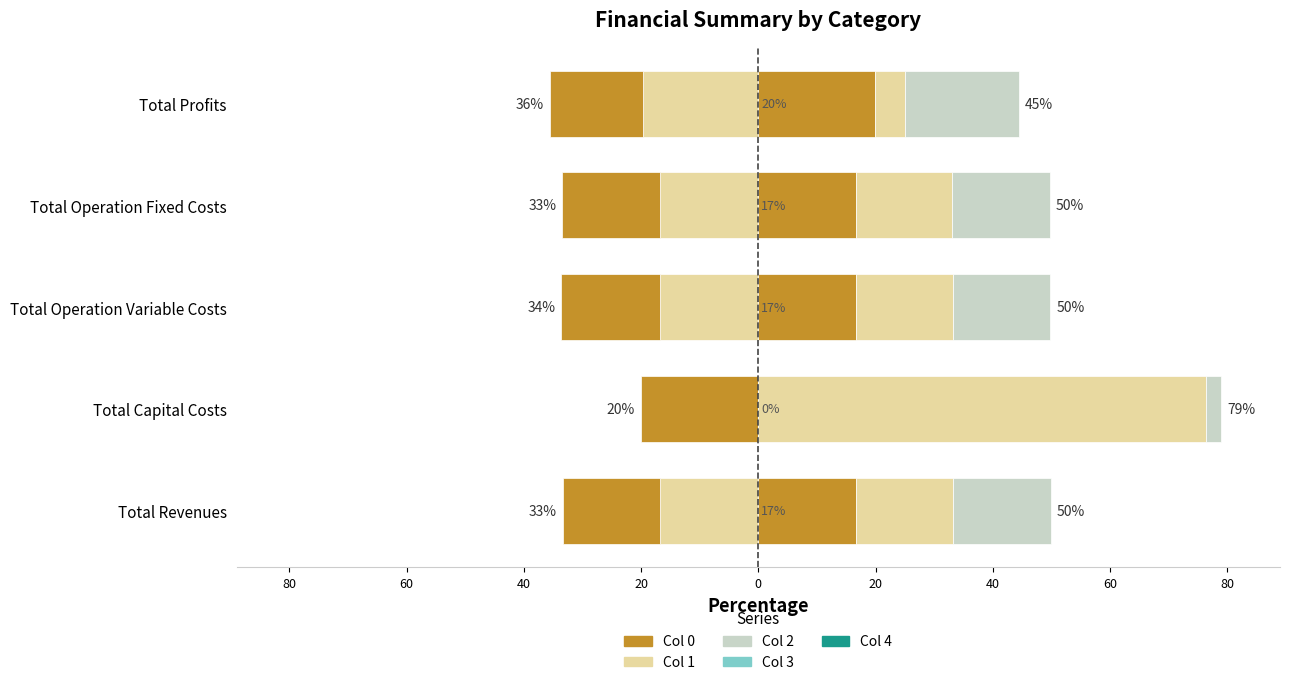

At how many categories does at least one series exceed -16?

5